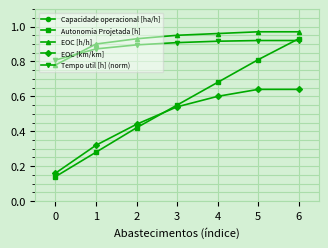

Which series has the widest spread of values?

Autonomia Projetada [h]